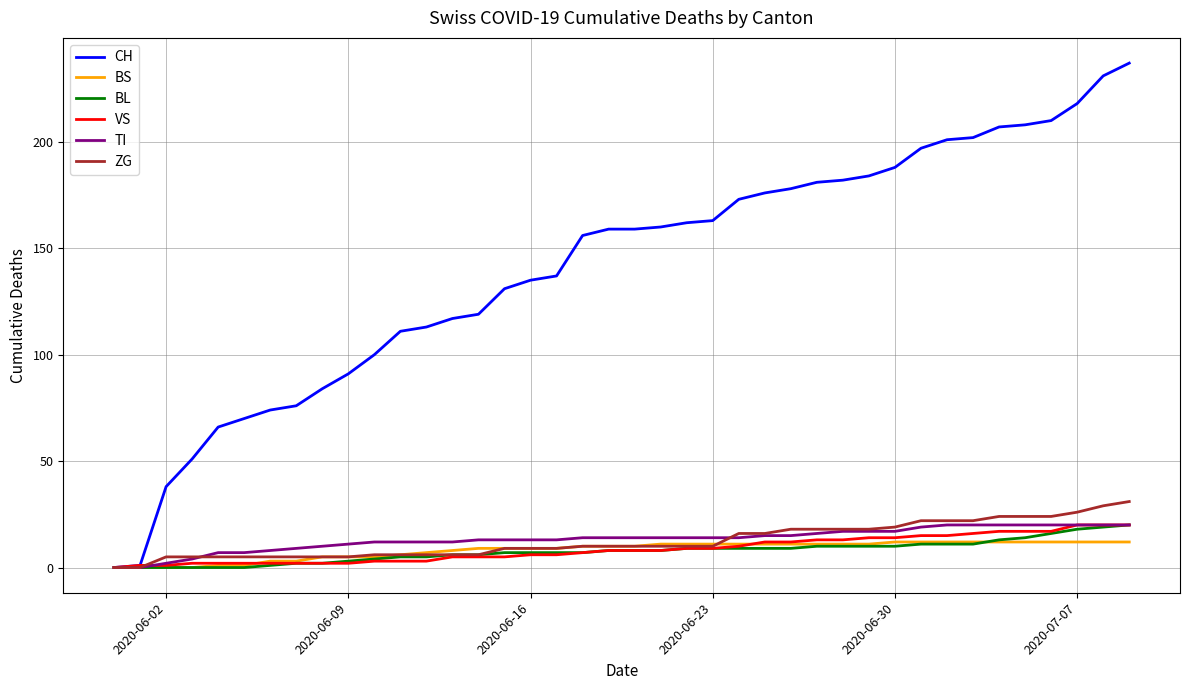

Which series has the widest spread of values?

CH